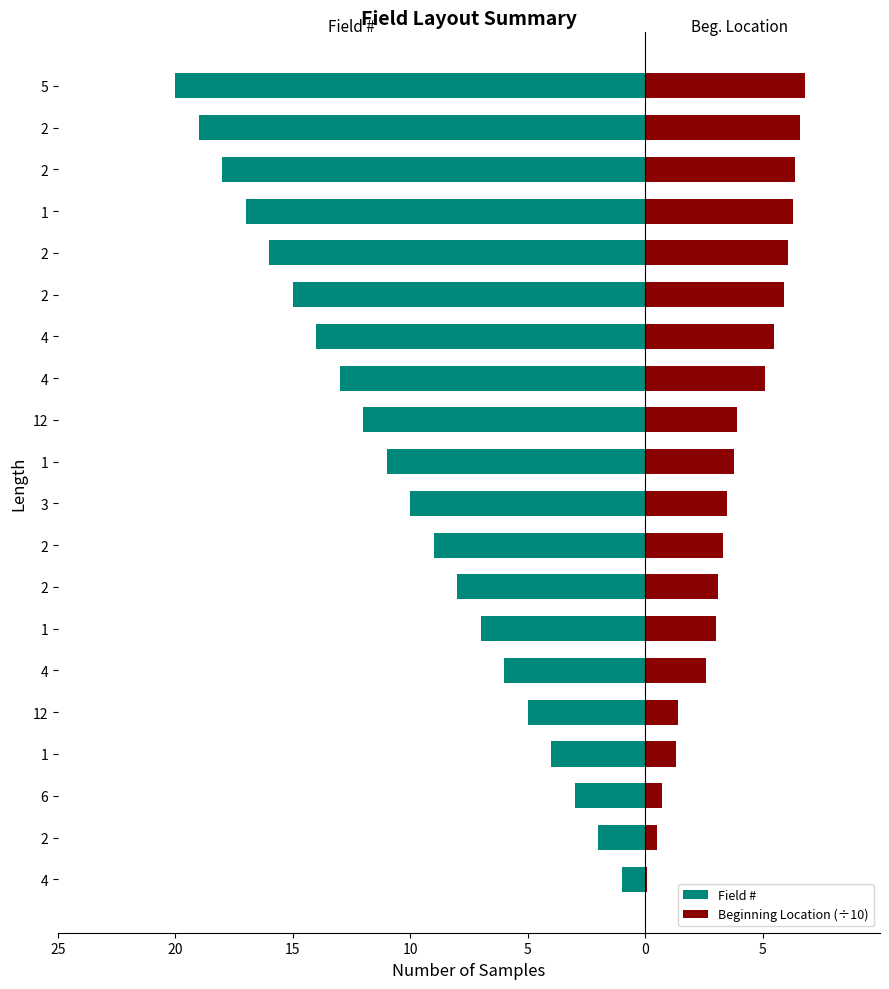

What is the average value of the Field # series?

-10.5